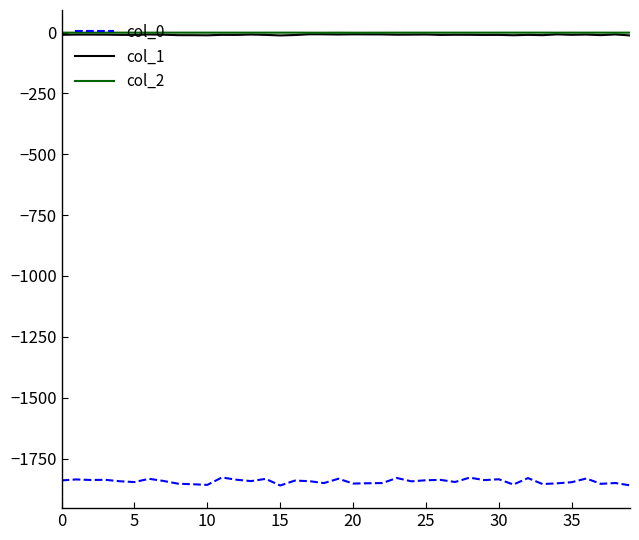

What is the smallest value displayed?

-1860.8